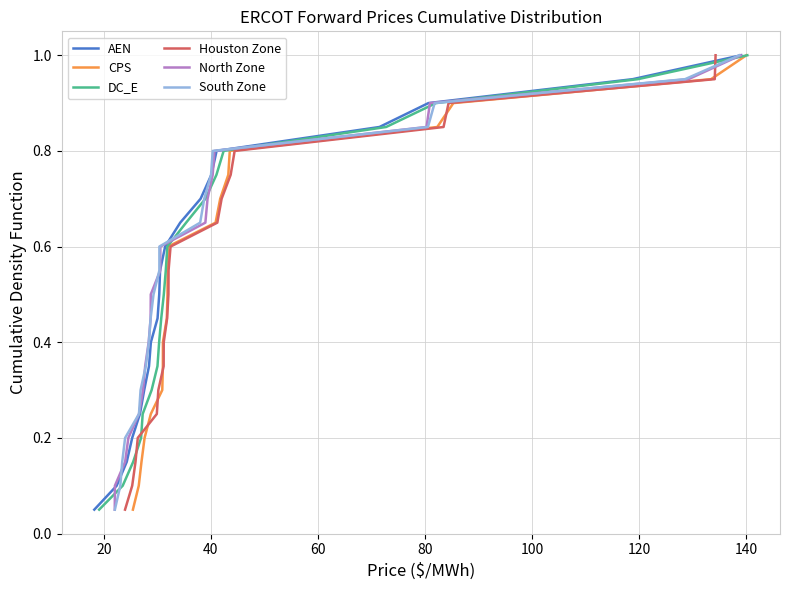

How many data points does each series have?

20